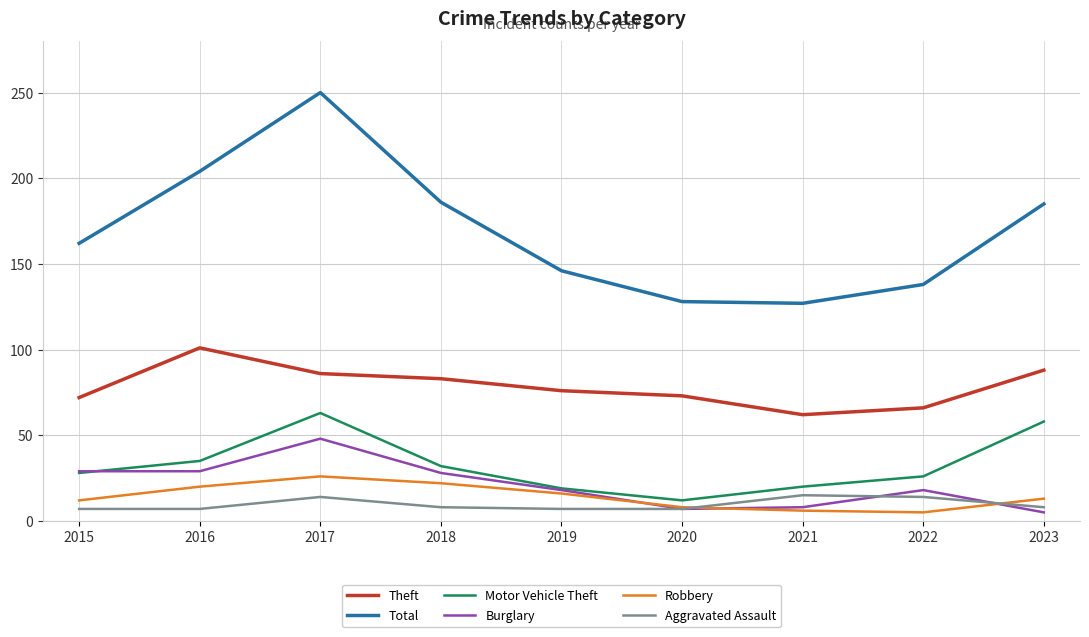

Which series has the largest range (max minus min)?

Total